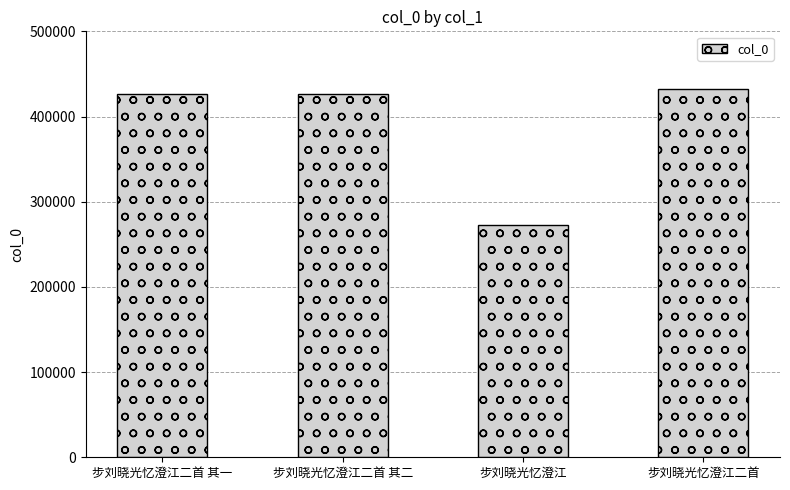

What is the difference between the values at 步刘晓光忆澄江二首 其二 and 步刘晓光忆澄江?

153801